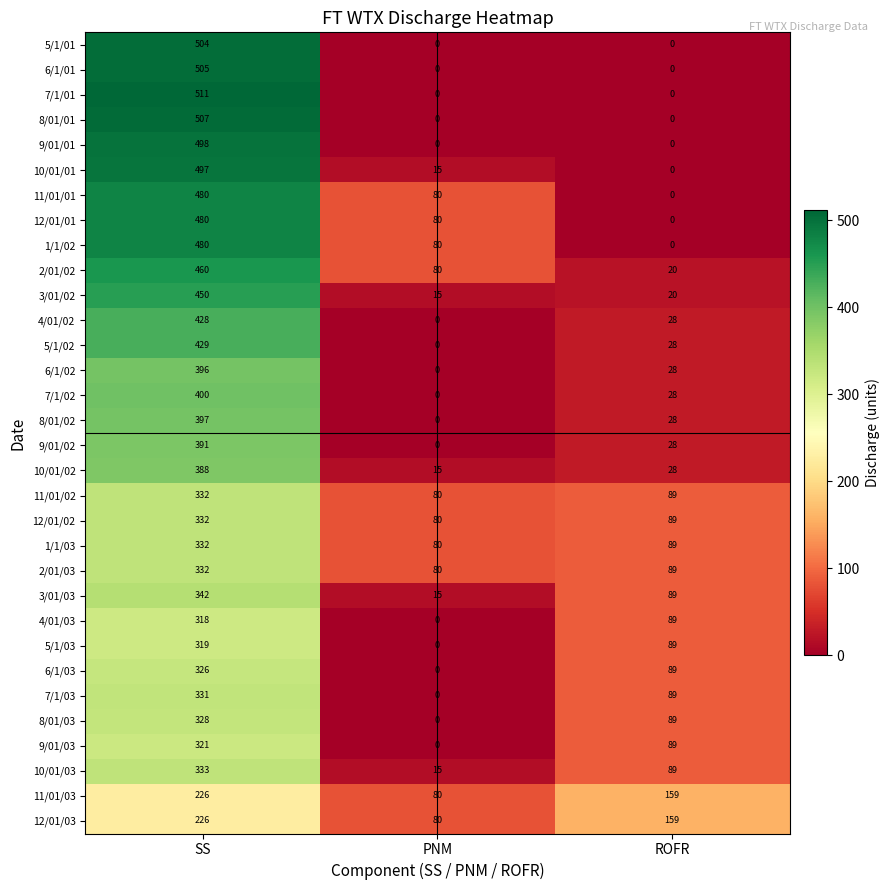

What is the average value of the 12/01/01 series?

187